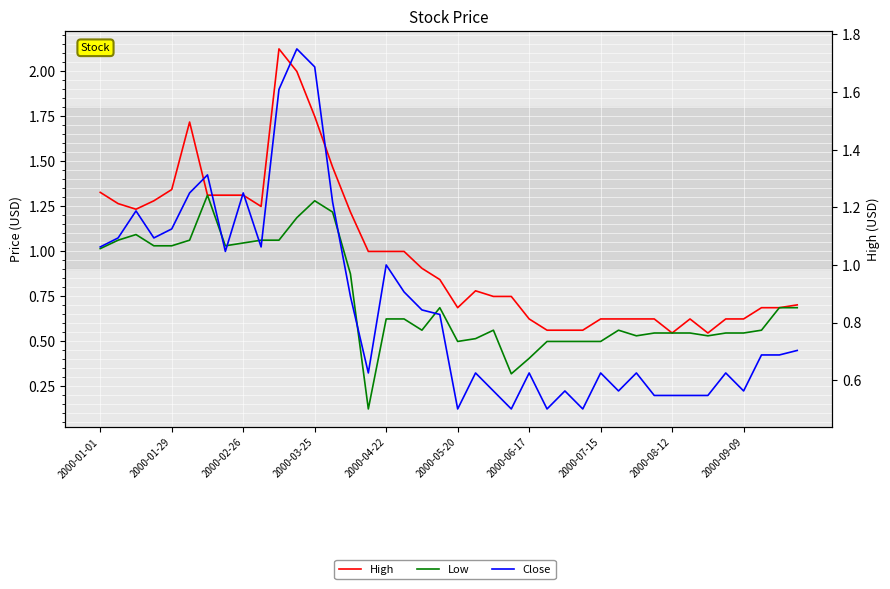

What value does the Low series have at 2000-04-22?

0.6